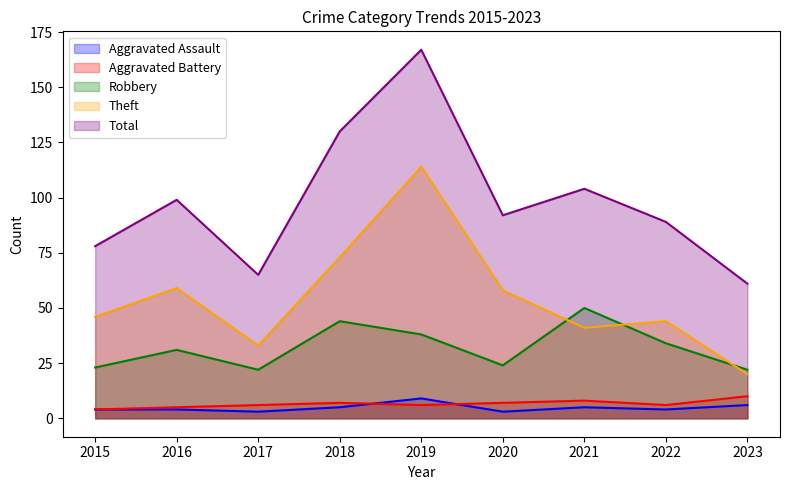

Where is the first local maximum for Theft?

2016